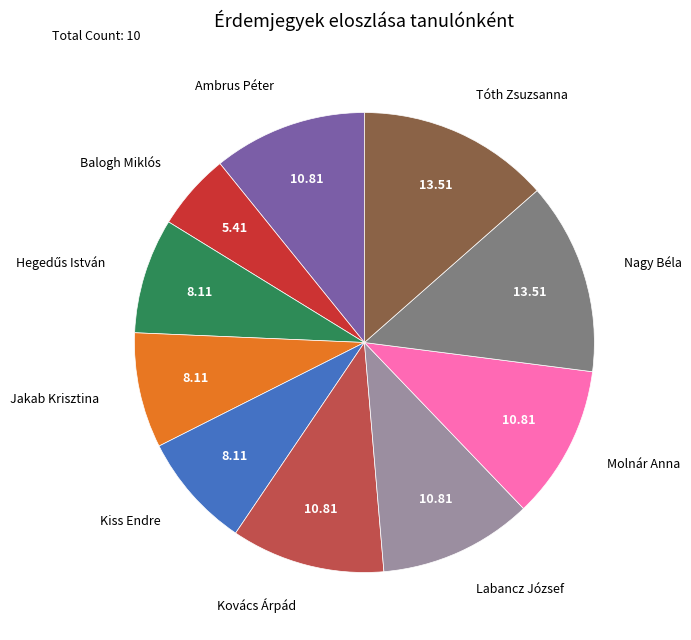

Does any single category account for the majority?

No